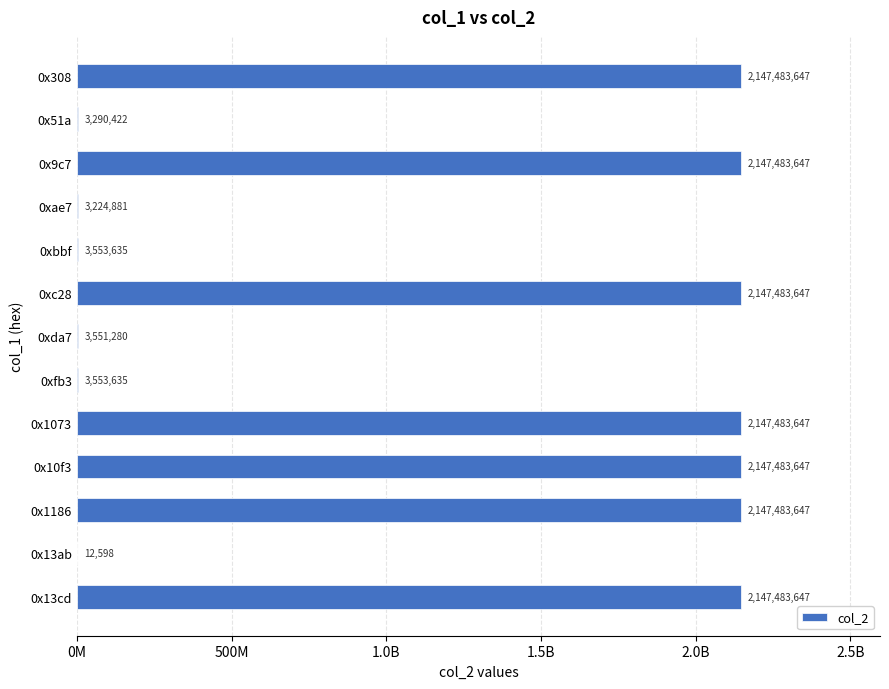

What is the sum of all values?

15049571980